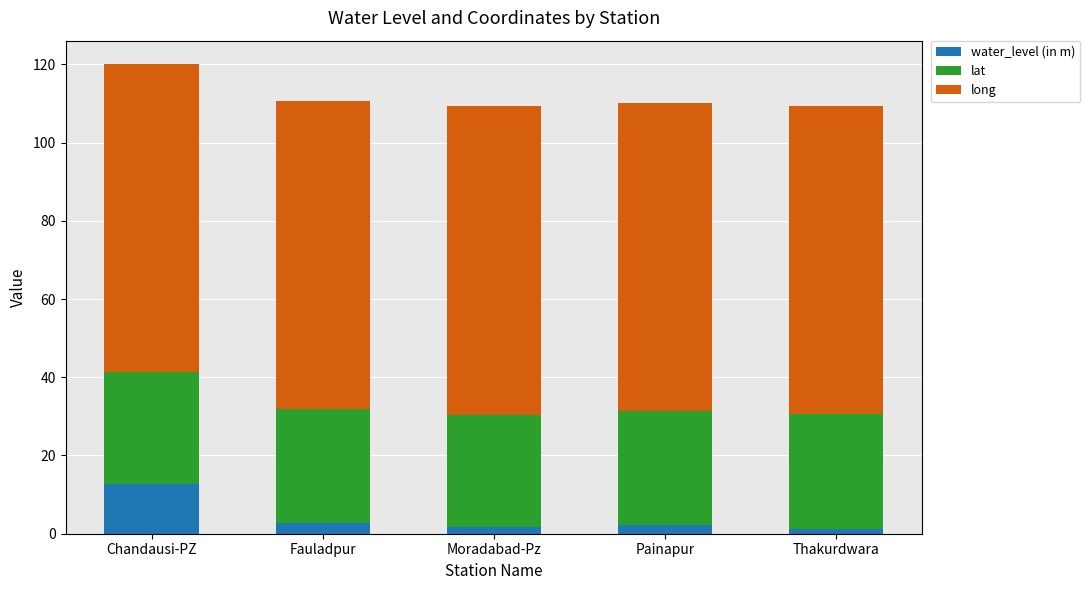

The value of water_level (in m) at Chandausi-PZ is 7.4. True or false?

False